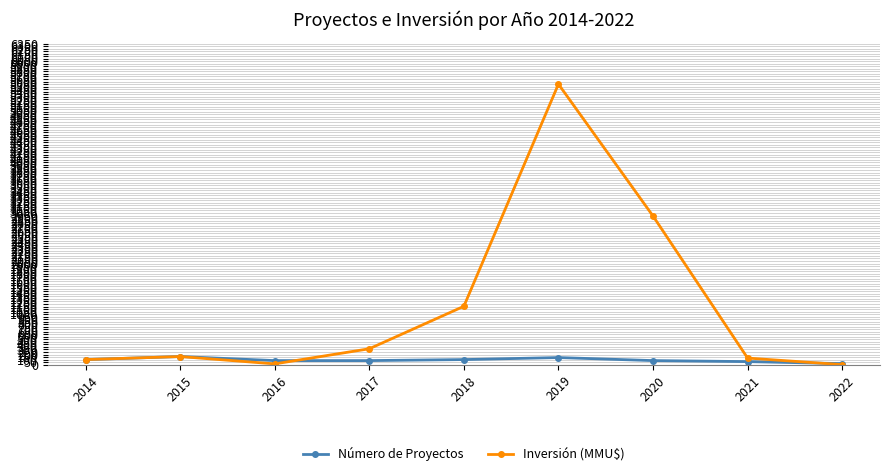

Between 2019 and 2020, which series saw the biggest shift?

Inversión (MMU$)